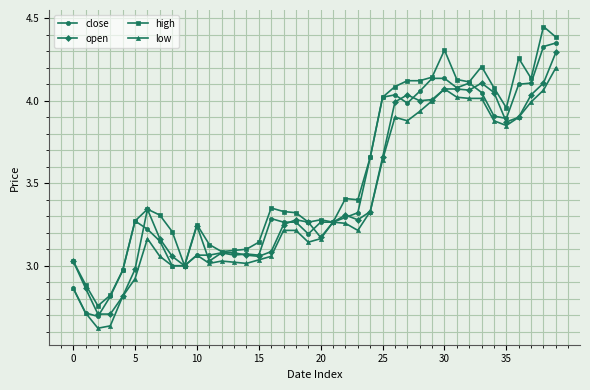

What is the average value of the close series?

3.5